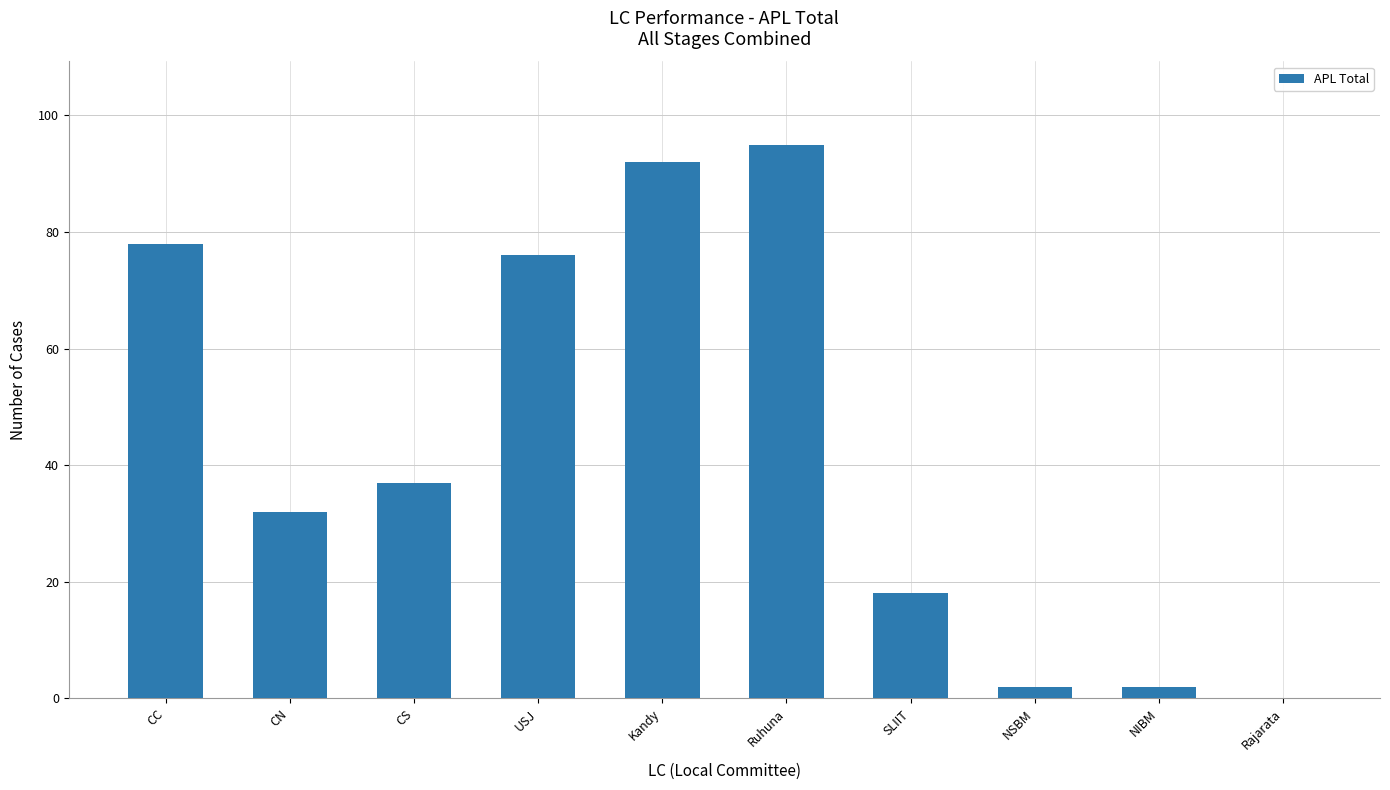

True or false: the data shows 2 at NIBM.

True